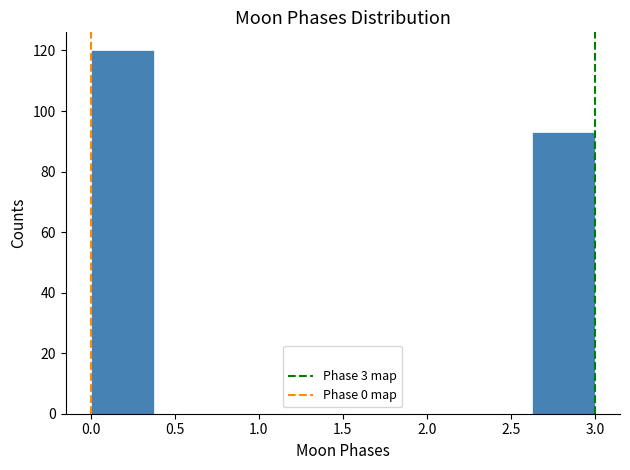

Reading left to right, transcribe this chart: for each bar, give the range it covers on the x-axis and its height. Neither the bar edges nor the heights are printed on the chart, so give them approximately, as read against the axes.

0.000 to 0.375: 120
0.375 to 0.750: 0
0.750 to 1.125: 0
1.125 to 1.500: 0
1.500 to 1.875: 0
1.875 to 2.250: 0
2.250 to 2.625: 0
2.625 to 3.000: 94